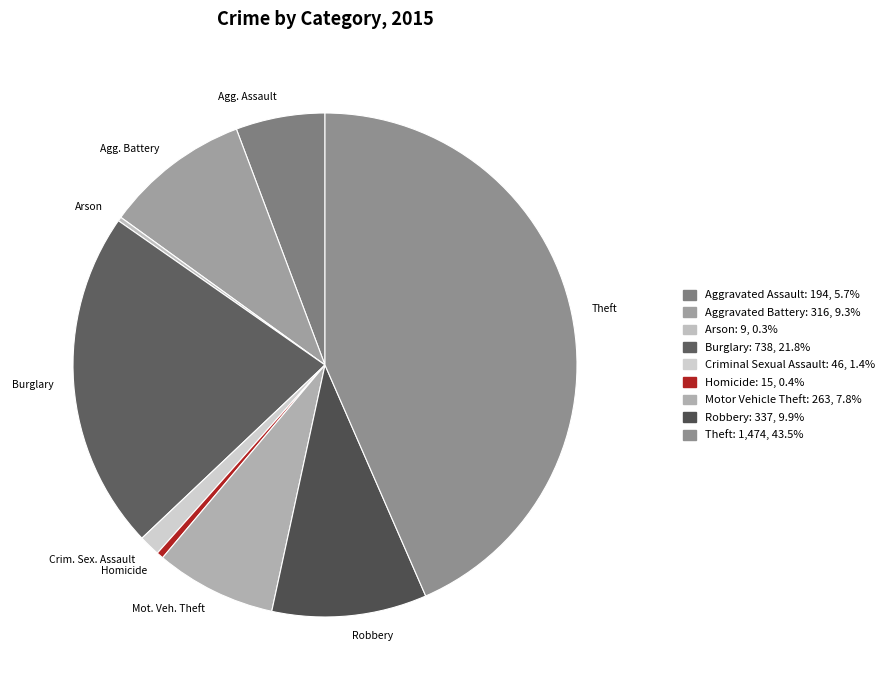

Does Homicide represent more than half of the total?

No